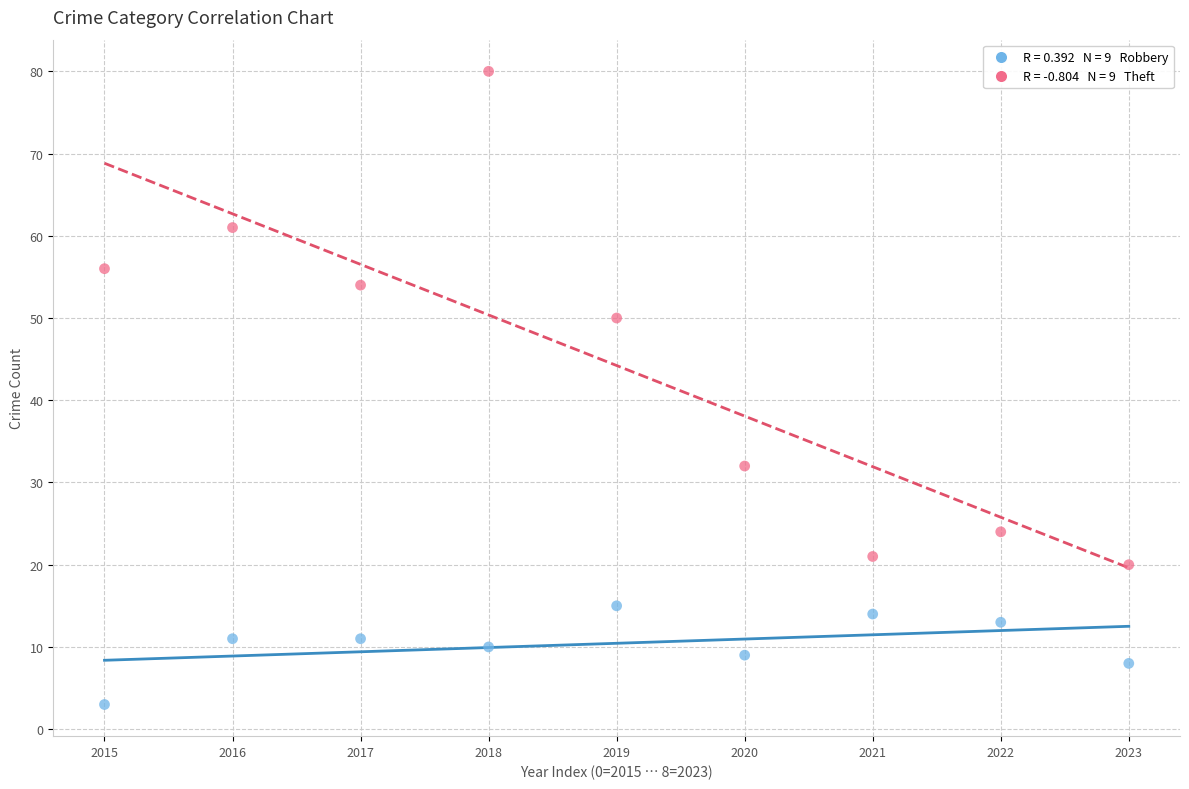

Across all data points, what is the range of Y values (max minus min)?

77